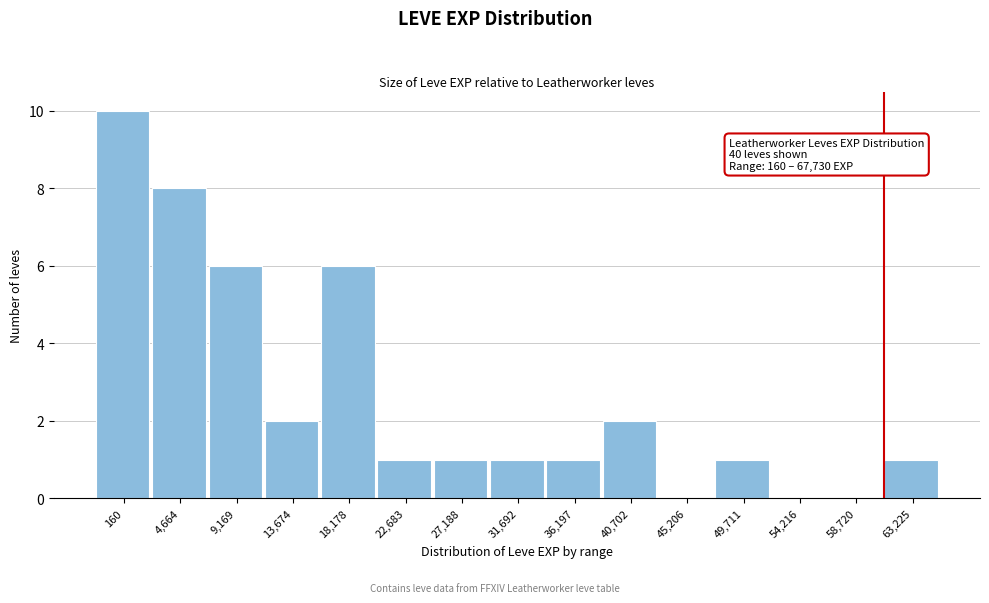

Reading left to right, transcribe all the data shown in this chart.

160=10	4,664=8	9,169=6	13,674=2	18,178=6	22,683=1	27,188=1	31,692=1	36,197=1	40,702=2	45,206=0	49,711=1	54,216=0	58,720=0	63,225=1